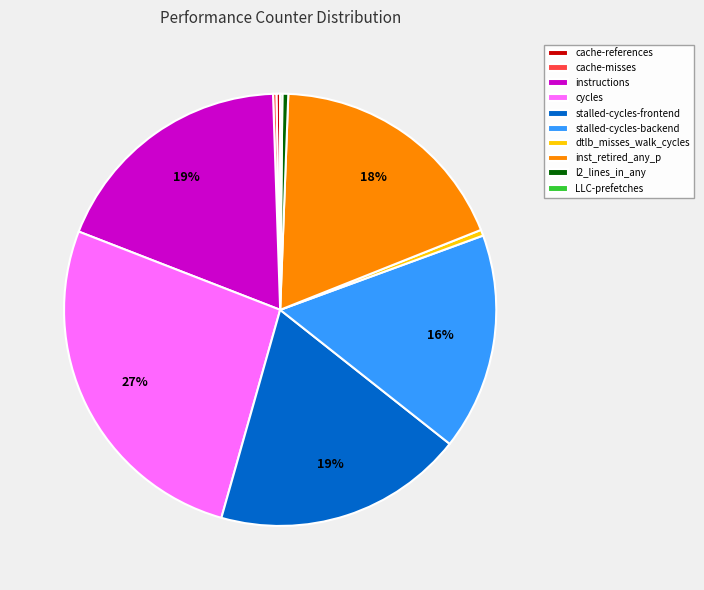

Approximately how many times larger is the value at inst_retired_any_p compared to stalled-cycles-backend?

1.1